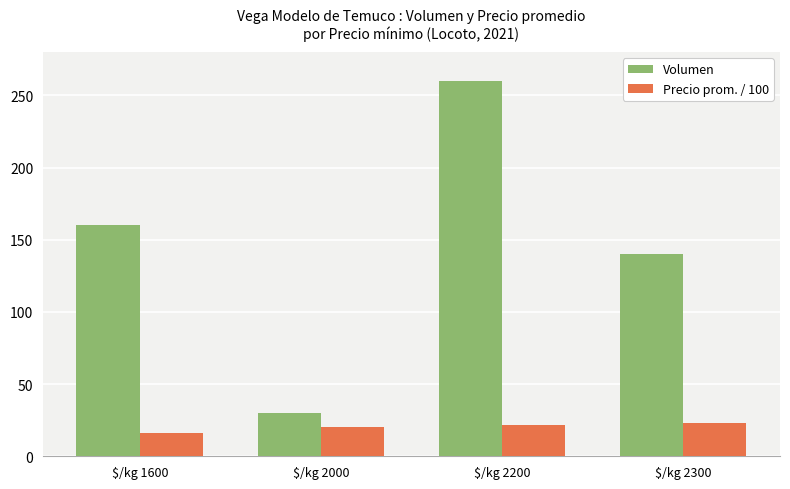

The value of Precio prom. / 100 at $/kg 1600 is 25. True or false?

False